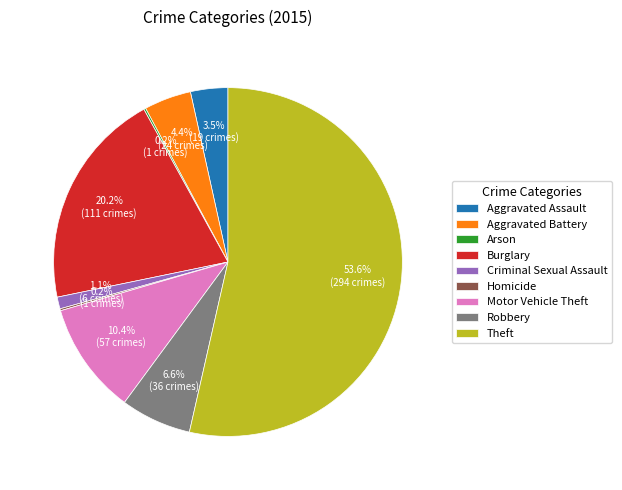

Which category has the biggest portion of the pie?

Theft